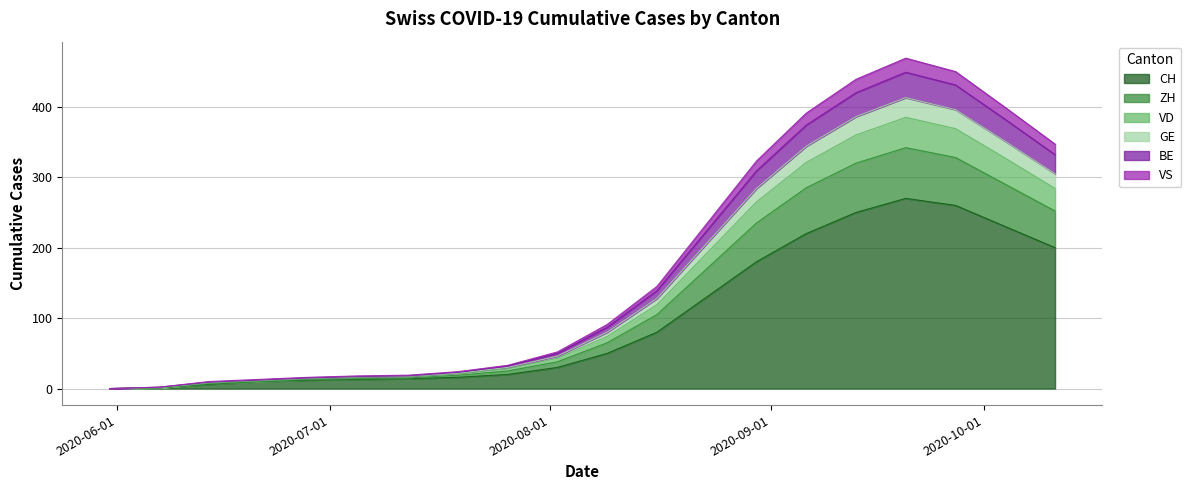

What are all the series names shown in the legend?

CH, ZH, VD, GE, BE, VS